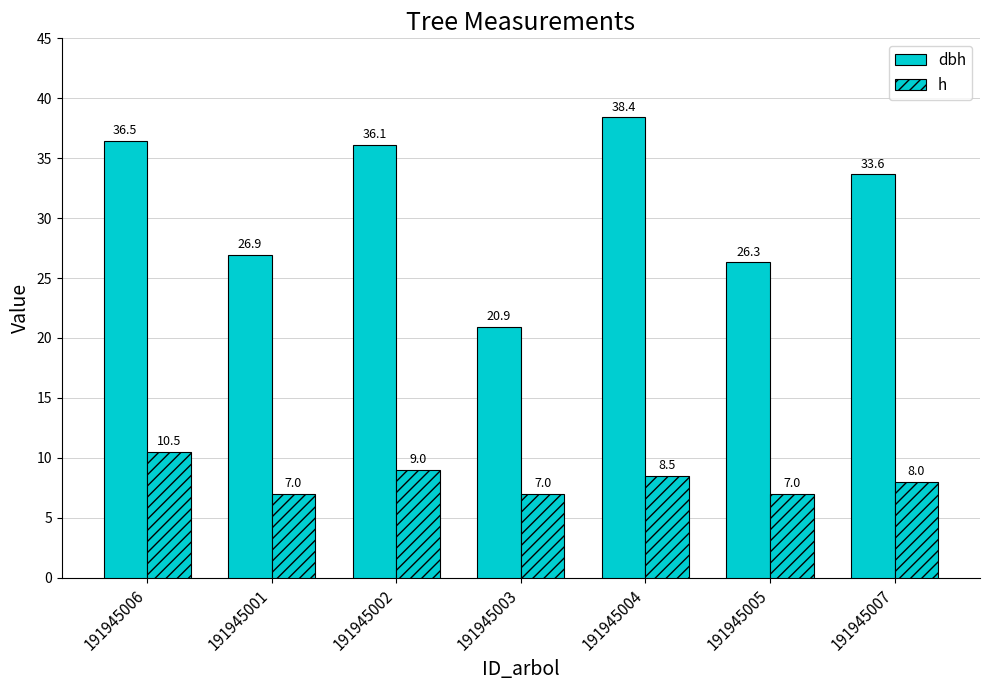

Reading right to left, list all the values displayed in this chart.

dbh: 33.6	26.3	38.4	20.9	36.1	26.9	36.5
h: 8.0	7.0	8.5	7.0	9.0	7.0	10.5